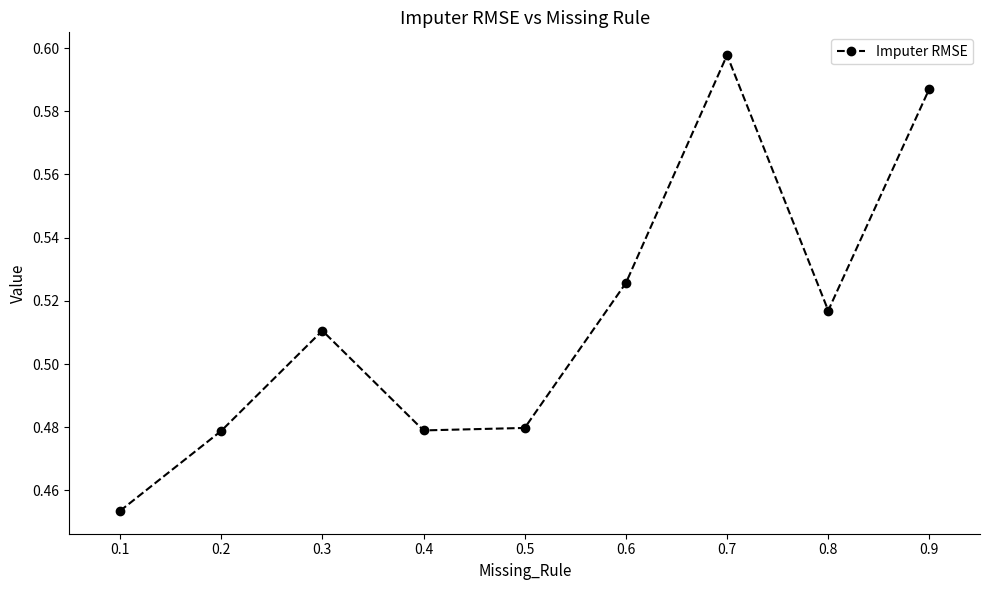

How many interior local valleys (lower than both neighbors) does the data have?

2